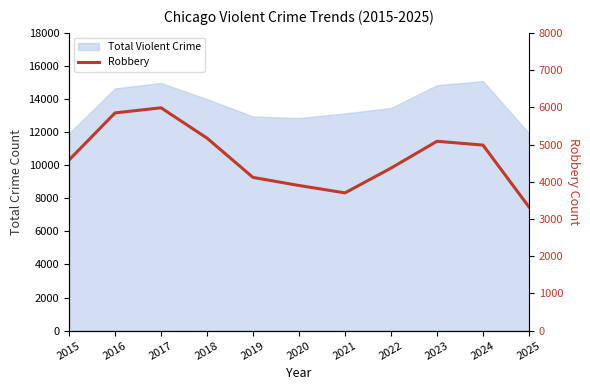

Between 2020 and 2023, which is larger?

2023